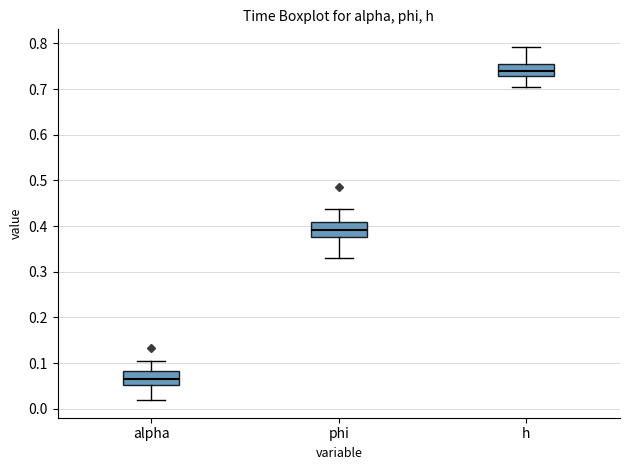

Reading left to right, read every box against the y-axis: the position of its median line, the range the box covers, and the ends of its whiskers. The values are not printed on the chart, so give them approximately, as read against the axis.

alpha: median 0.07, box 0.05 to 0.08, whiskers 0.02 to 0.10
phi: median 0.39, box 0.38 to 0.41, whiskers 0.33 to 0.44
h: median 0.74, box 0.73 to 0.75, whiskers 0.70 to 0.79